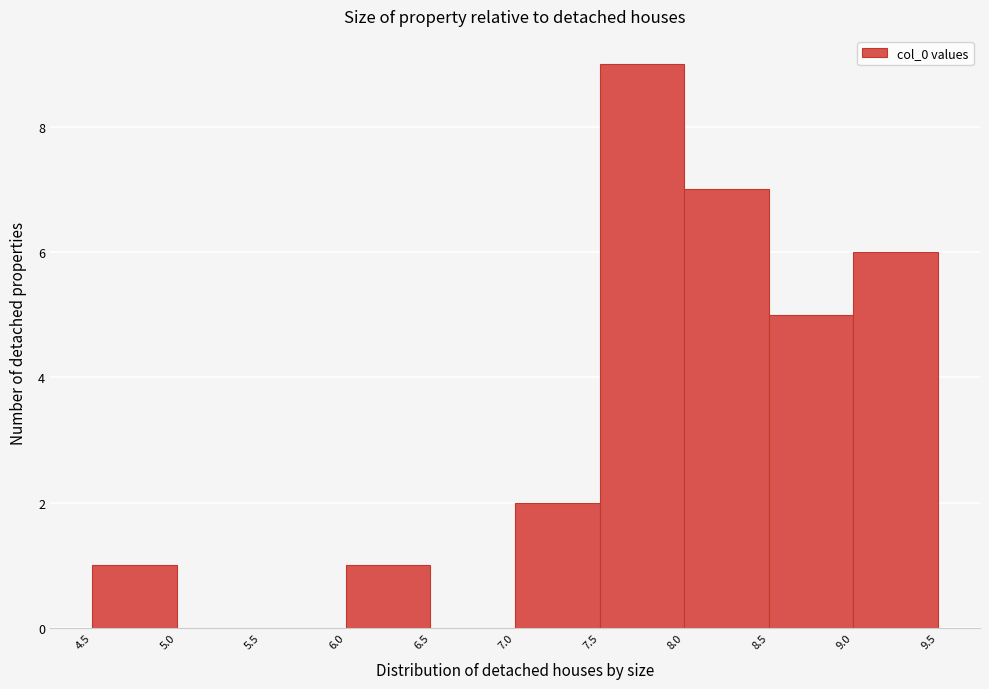

Reading left to right, transcribe this chart: for each bar, give the range it covers on the x-axis and its height. The values are not printed on the chart, so give them approximately, as read against the axis.

4.5 to 5.0: 1
5.0 to 5.5: 0
5.5 to 6.0: 0
6.0 to 6.5: 1
6.5 to 7.0: 0
7.0 to 7.5: 2
7.5 to 8.0: 9
8.0 to 8.5: 7
8.5 to 9.0: 5
9.0 to 9.5: 6